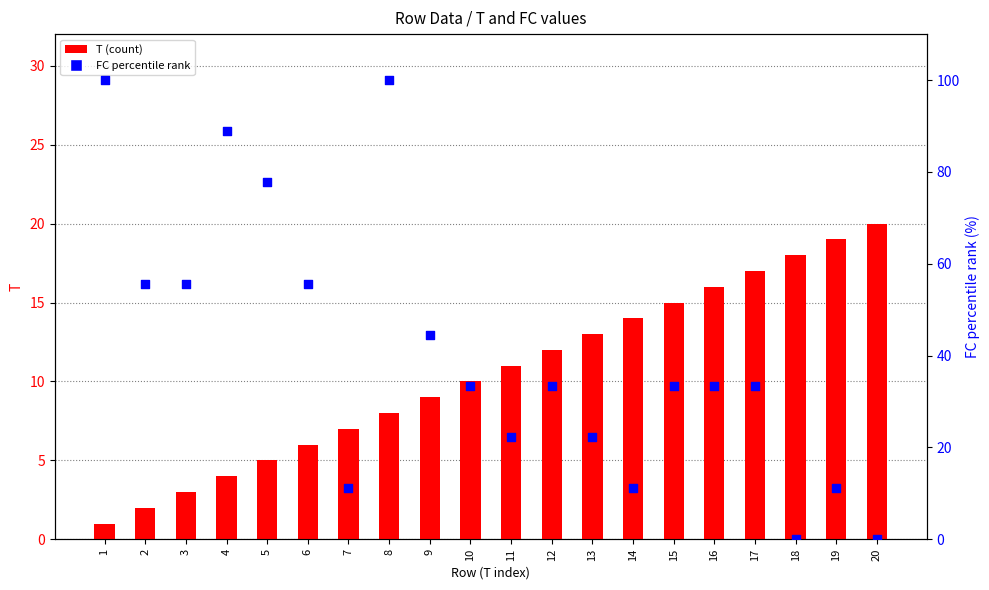

What are all the series names shown in the legend?

T (count), FC percentile rank